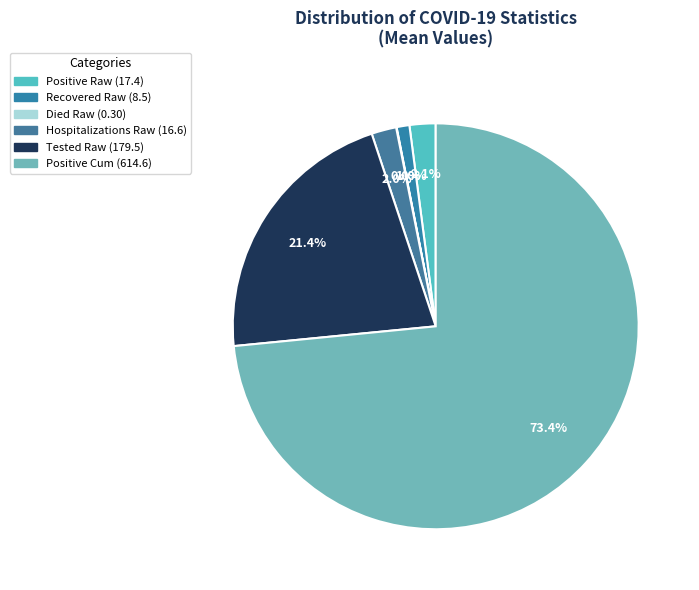

Which category has the smallest portion of the pie?

mean_Died